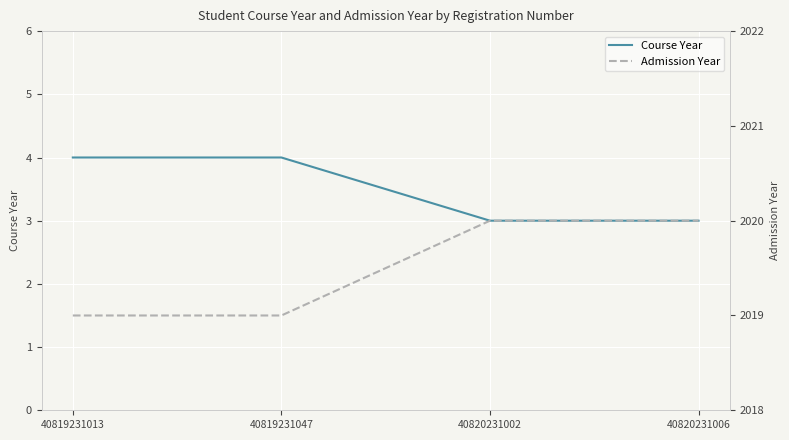

True or false: Admission Year has a value of 980 at 40820231006.

False